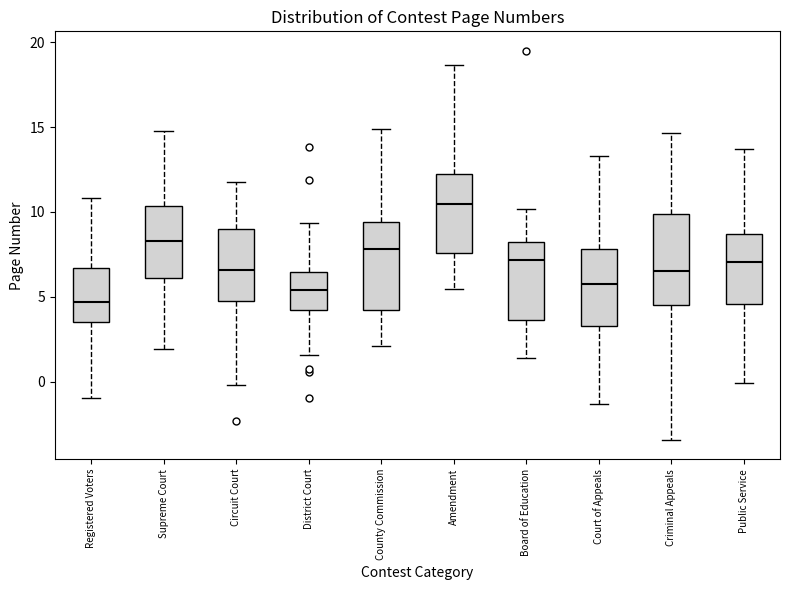

Where does the lower whisker of the box for Public Service end on the y-axis? The values are not printed on the chart, so give them approximately, as read against the axis.

0.0